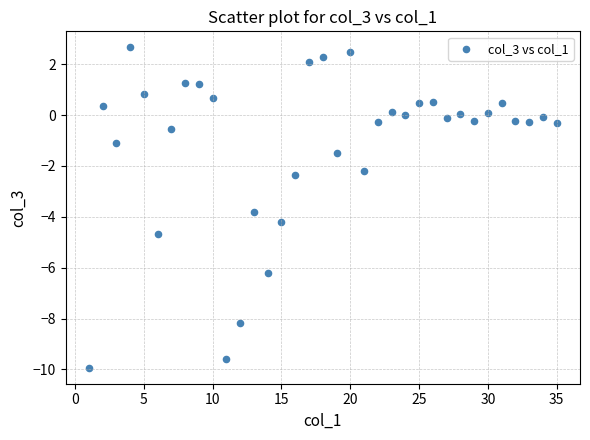

What is the range of Y values (max minus min)?

12.6